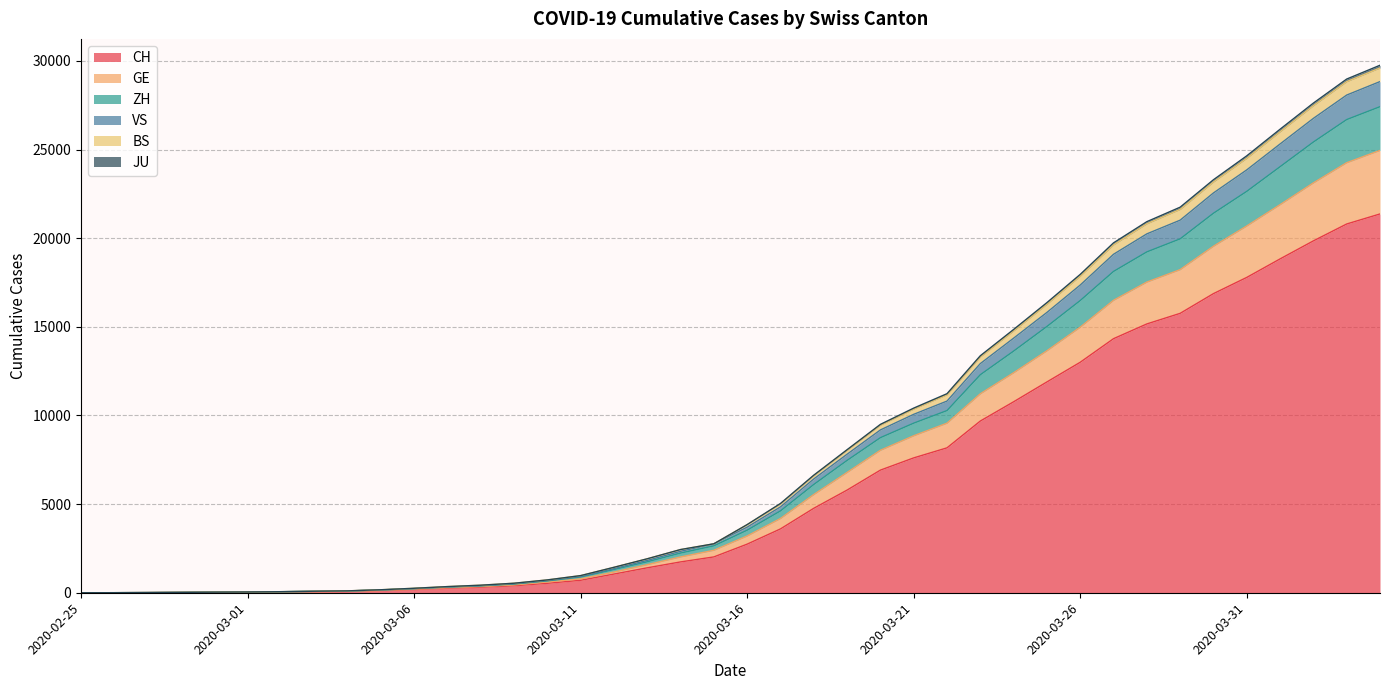

At which category does the chart reach its minimum across all series?

2020-02-25